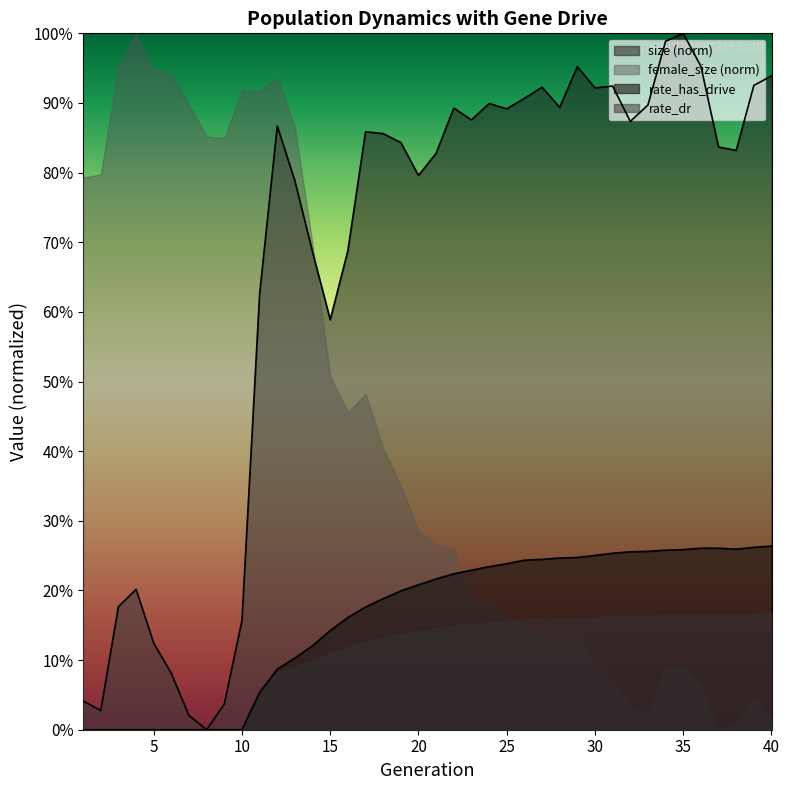

What are all the series names shown in the legend?

size (norm), female_size (norm), rate_has_drive, rate_dr